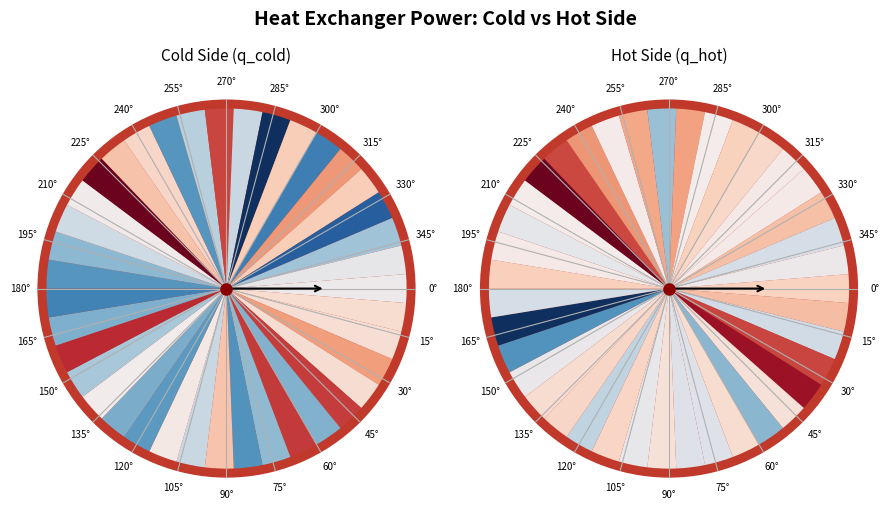

Count the number of slices in the pie.

39